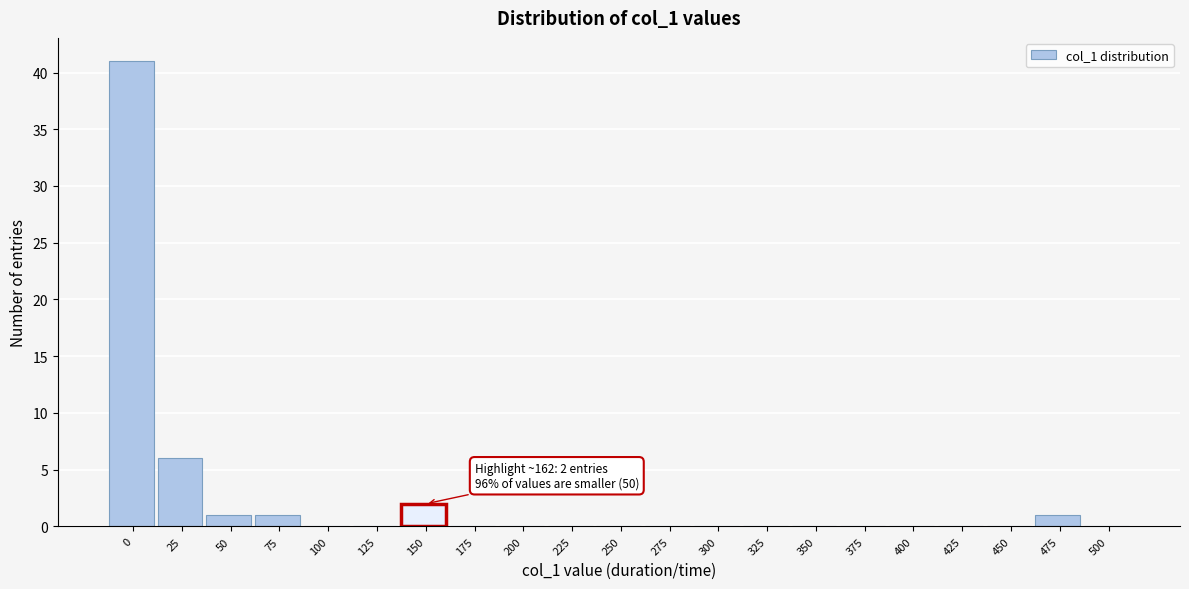

Reading left to right, list all the values displayed in this chart.

0=41	25=6	50=1	75=1	100=0	125=0	150=2	175=0	200=0	225=0	250=0	275=0	300=0	325=0	350=0	375=0	400=0	425=0	450=0	475=1	500=0